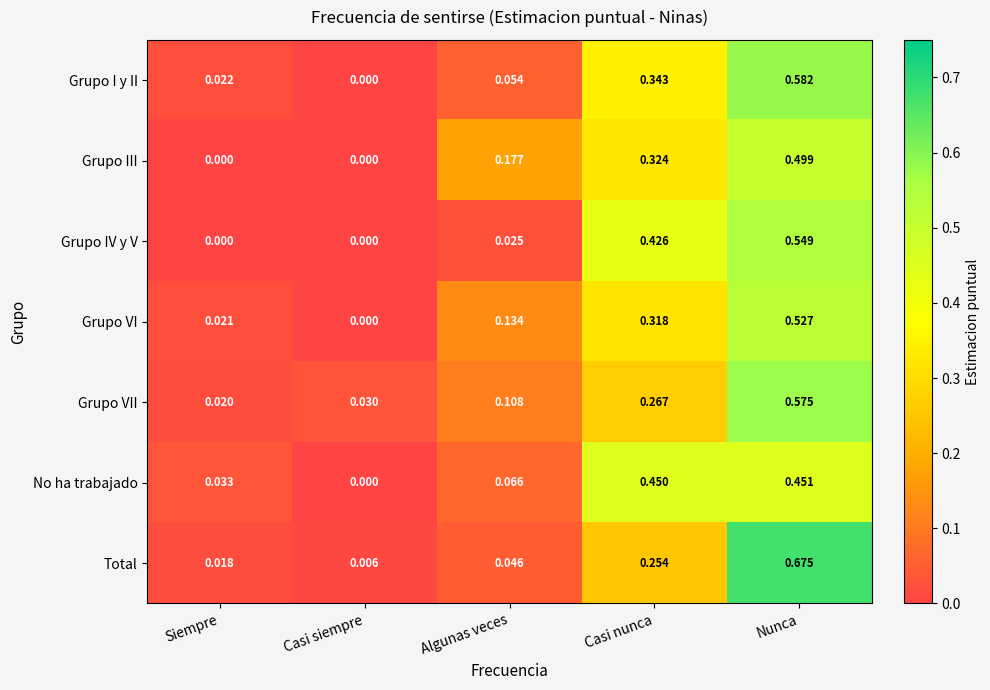

Which series has the largest total across all categories?

Grupo I y II